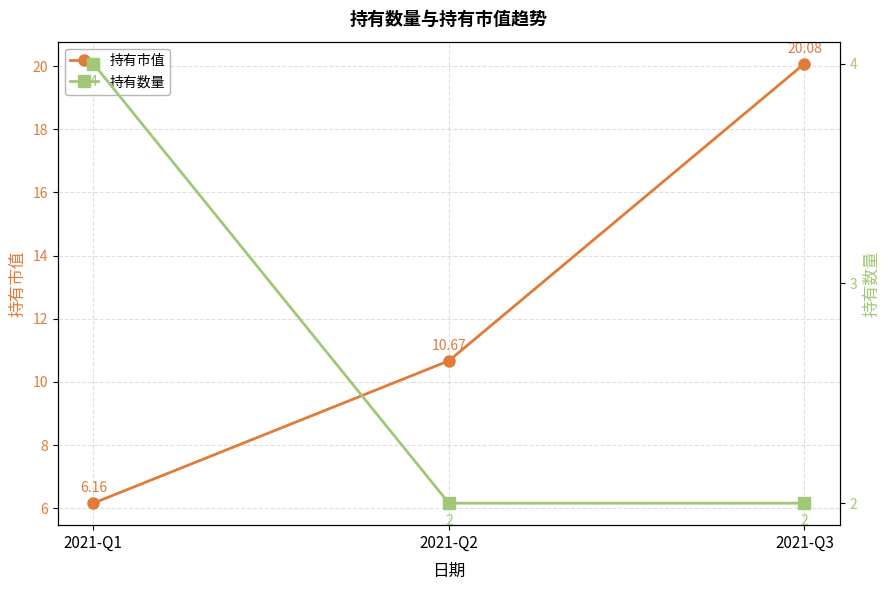

Reading right to left, extract all data points from this chart.

持有市值: 2021-Q3=20.1	2021-Q2=10.7	2021-Q1=6.2
持有数量: 2021-Q3=2.0	2021-Q2=2.0	2021-Q1=4.0